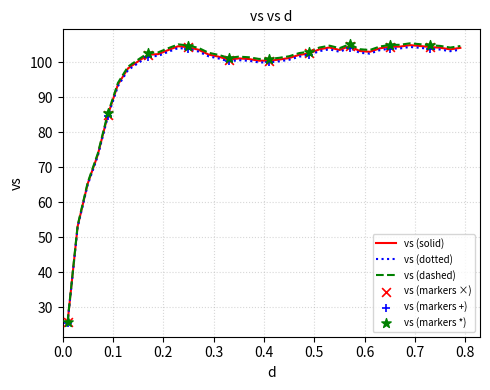

Which series has the widest spread of values?

vs (dashed)